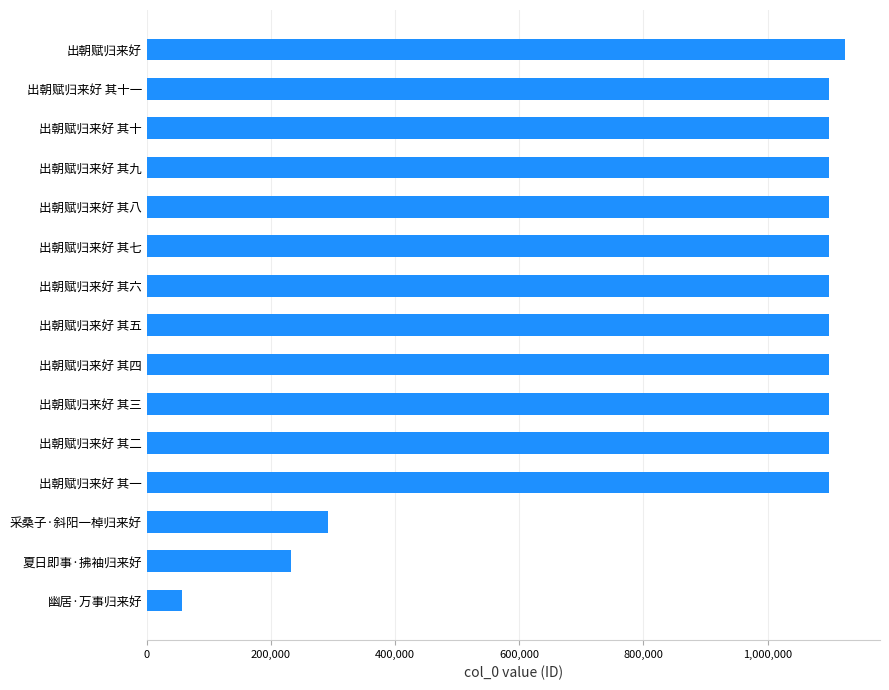

What is the sum of all values?

13798934